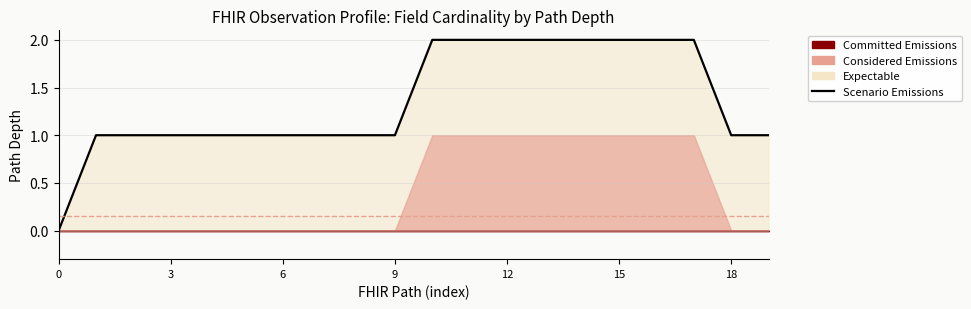

Does the chart display data point markers on the line(s)?

No